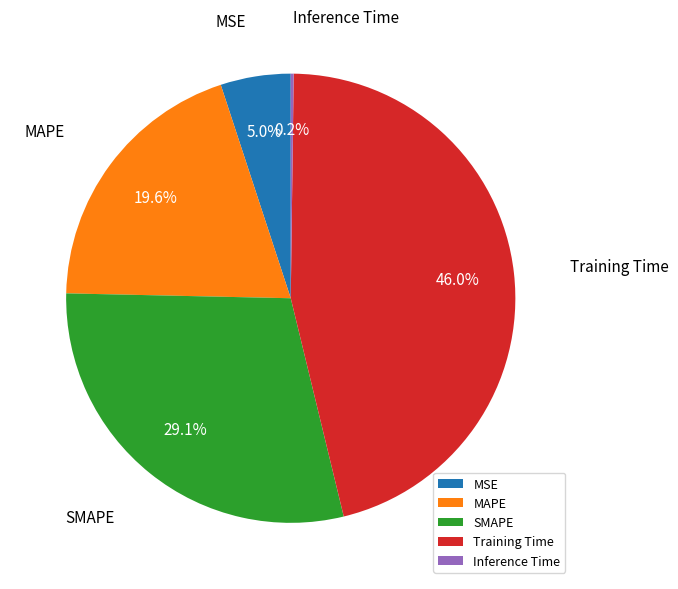

To the nearest percent, what is the average slice percentage?

20%